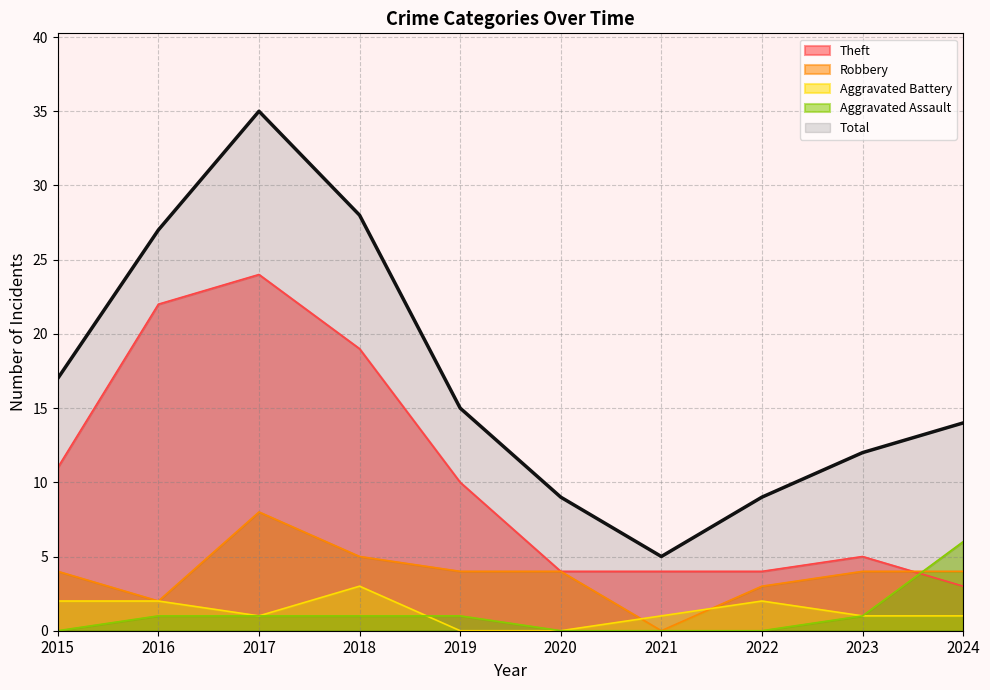

Where is the first local minimum for Aggravated Battery?

2017